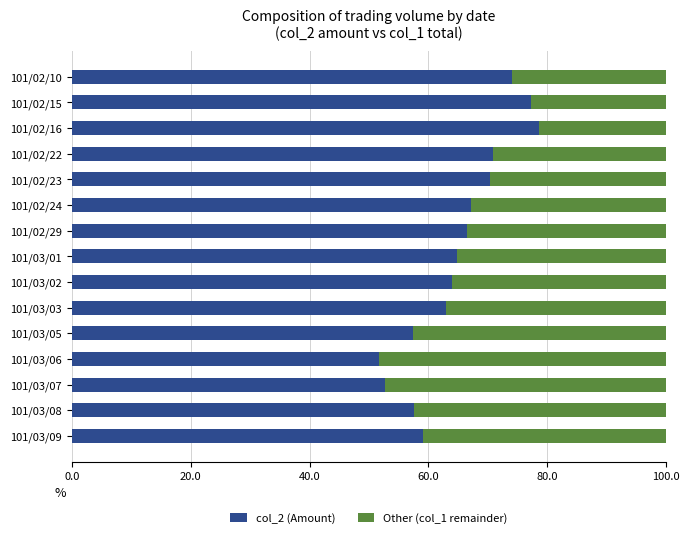

What is the total value across all series at 101/03/07?

100.0